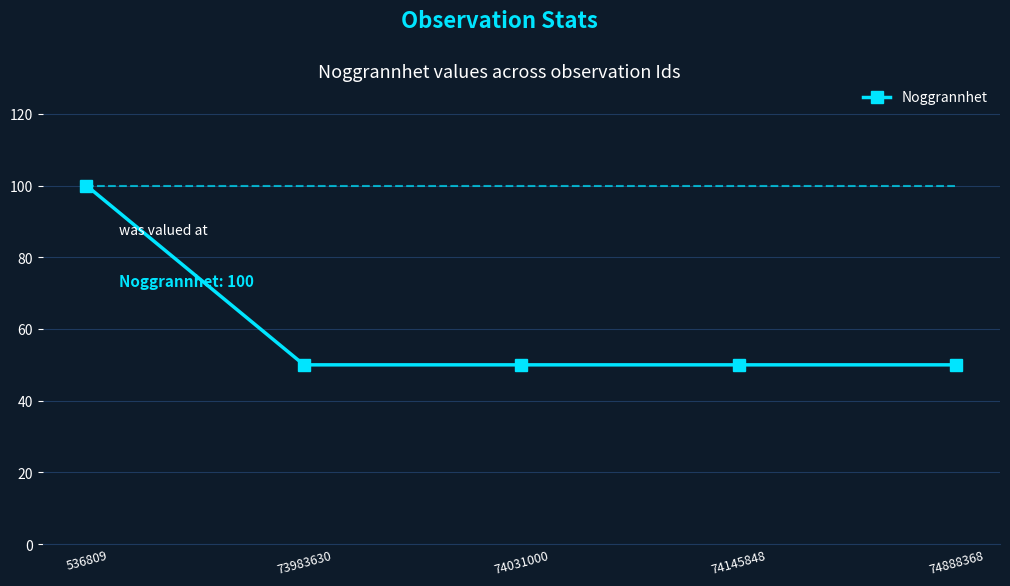

How many lines are shown in the chart?

1